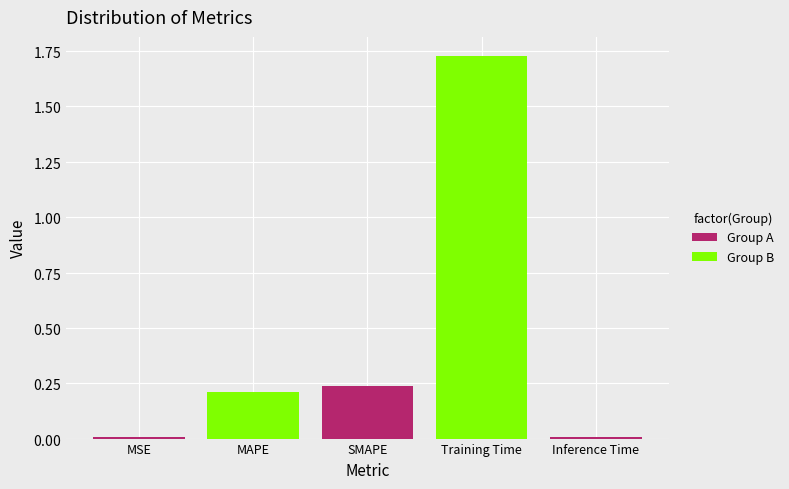

How many data points does each series have?

5